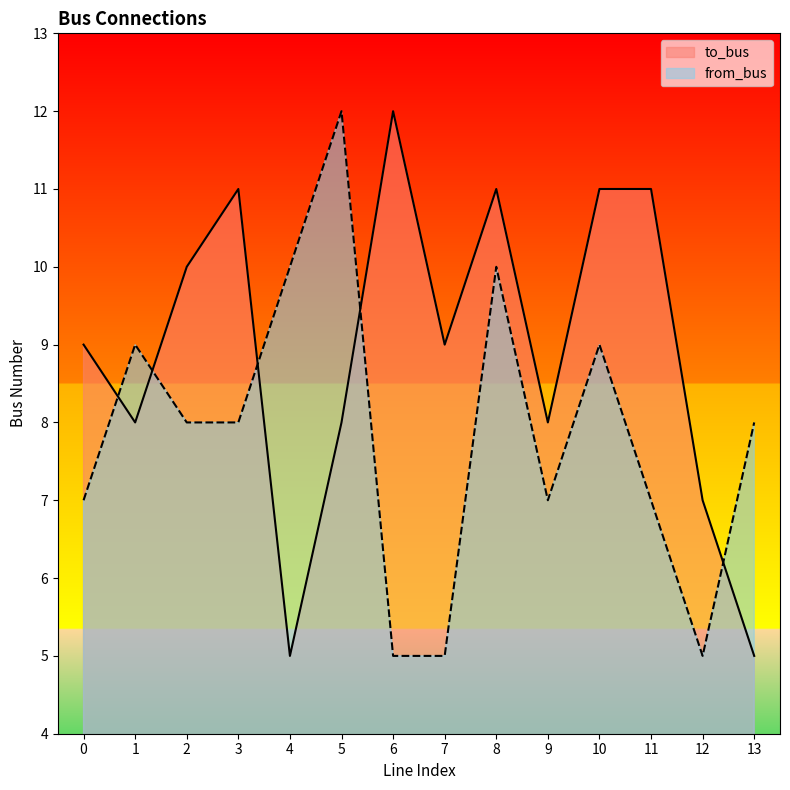

Between which two adjacent categories do to_bus and from_bus first intersect?

0 and 1